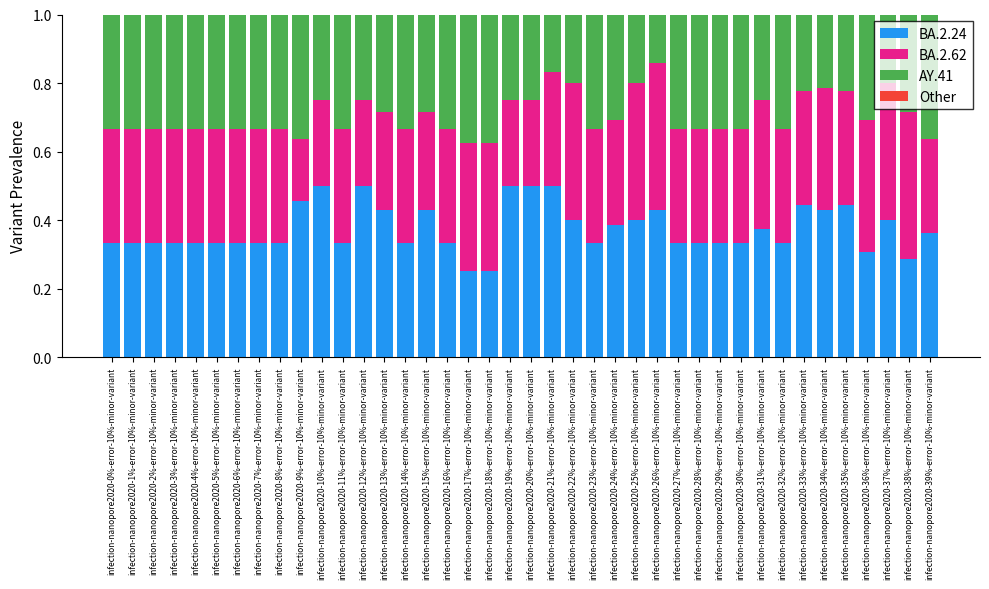

What is the total value across all series at infection-nanopore2020-7%-error-10%-minor-variant?

1.0